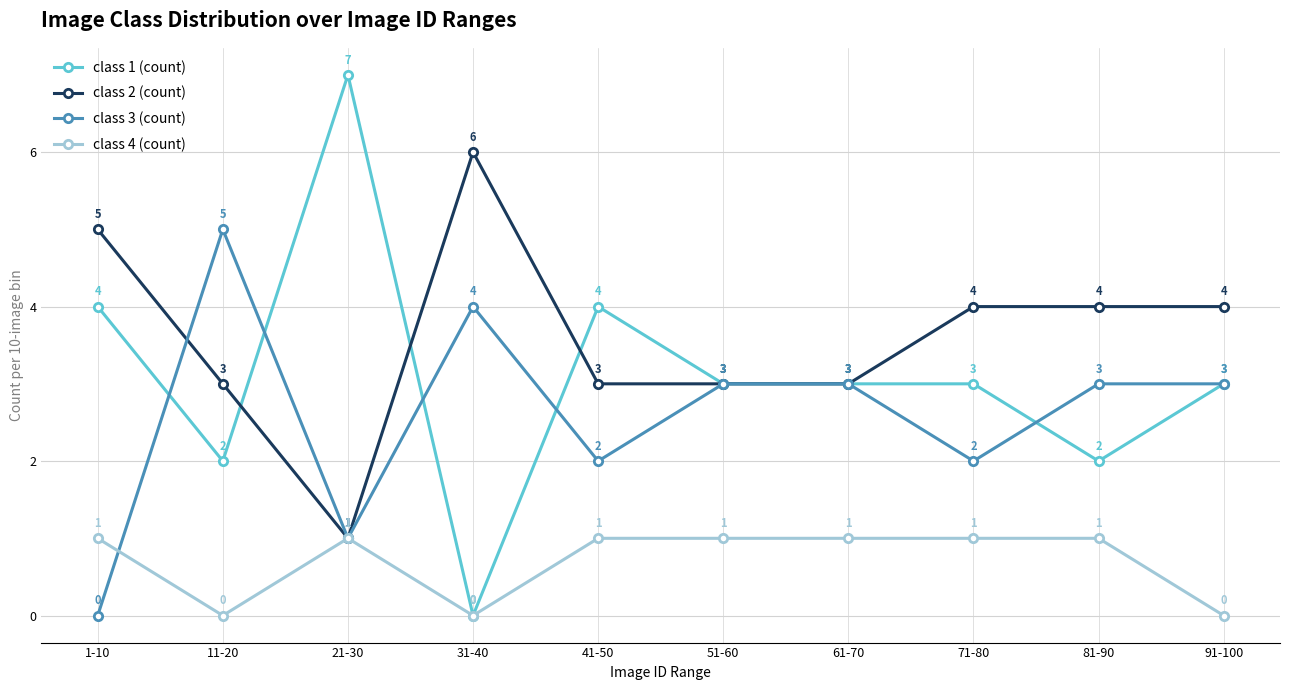

Which category has the highest value in the class 1 (count) series?

21-30